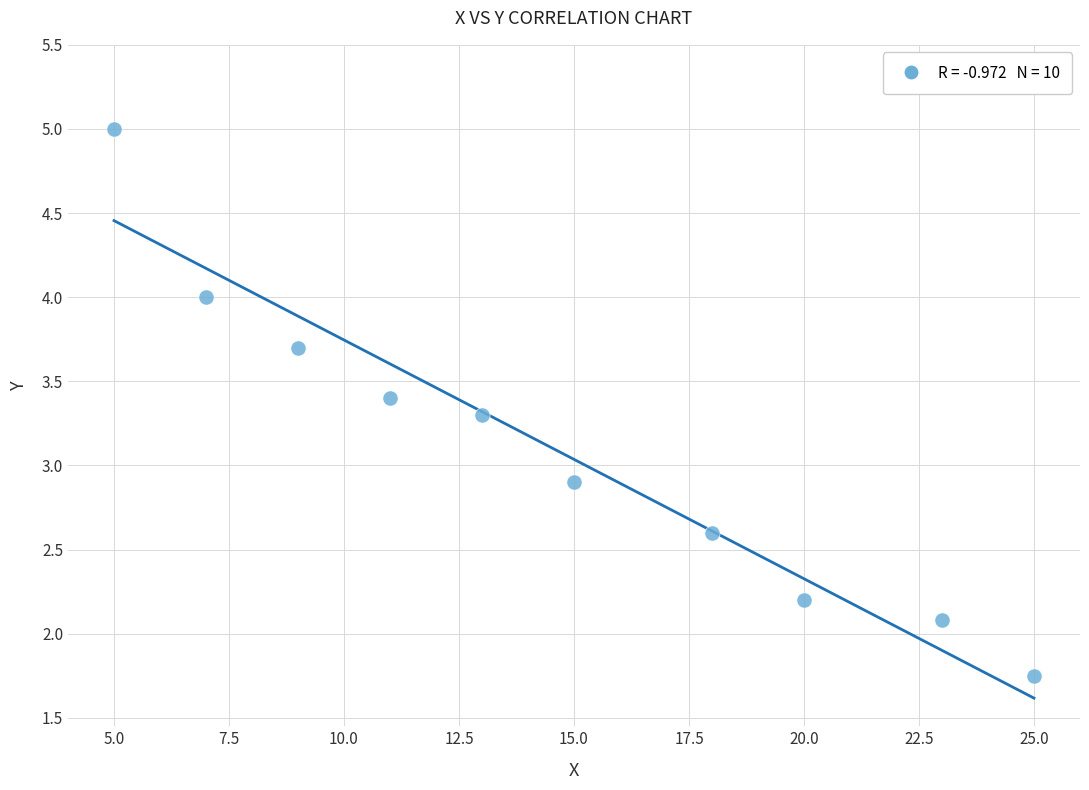

What is the average Y value?

3.1